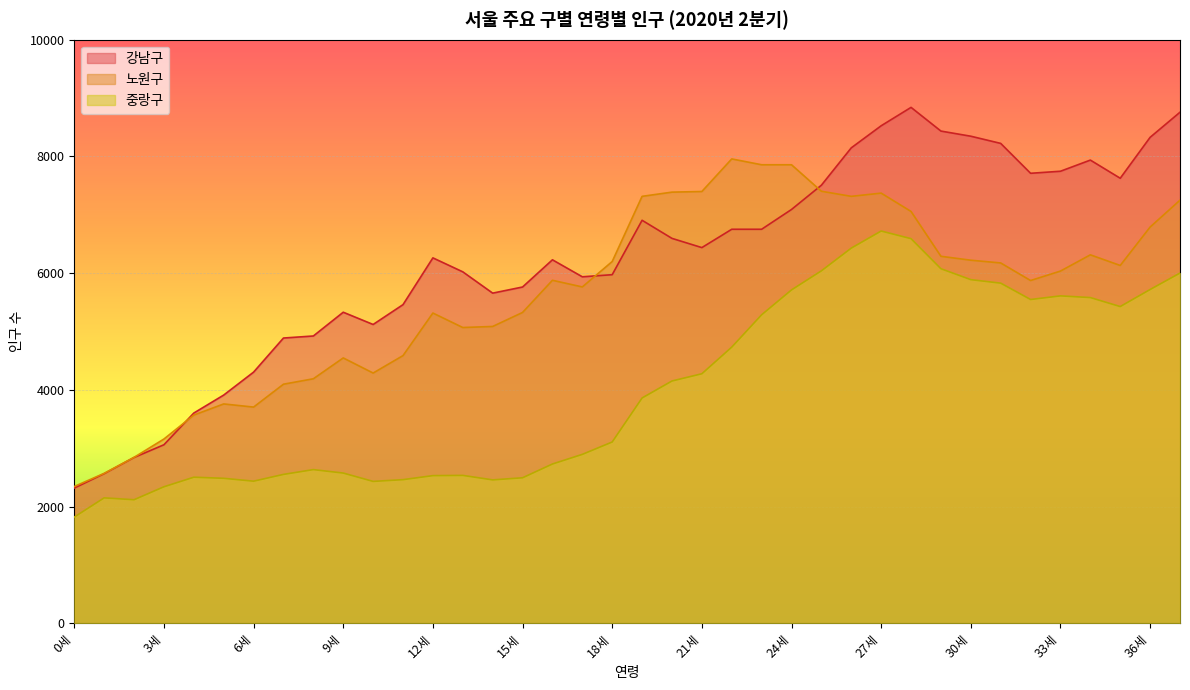

Is the value of 중랑구 at 34세 greater than the value of 강남구 at 22세?

No